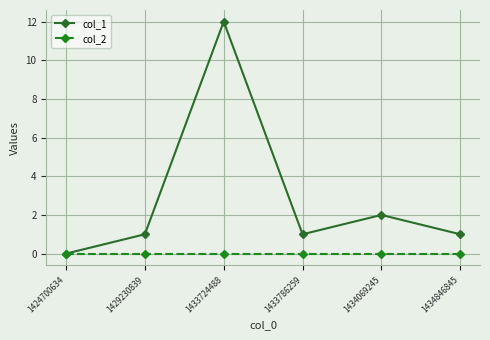

Which series has the widest spread of values?

col_1